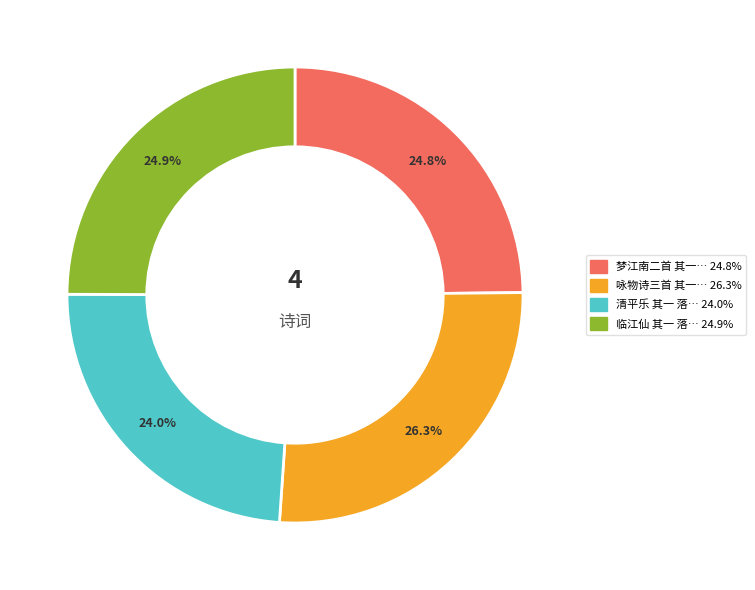

Is there a majority slice in this chart?

No